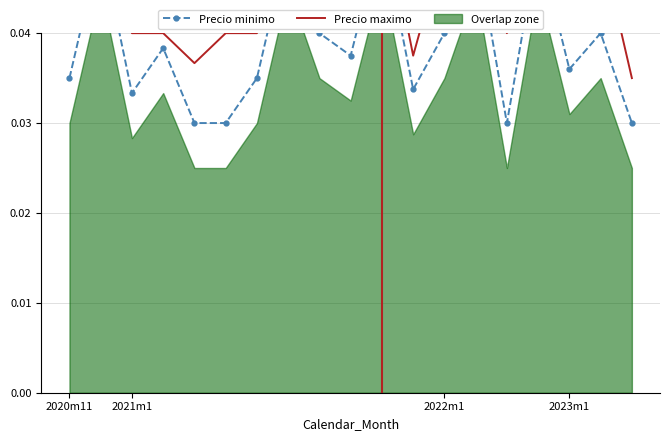

Which has a higher value, 18 or 8?

8